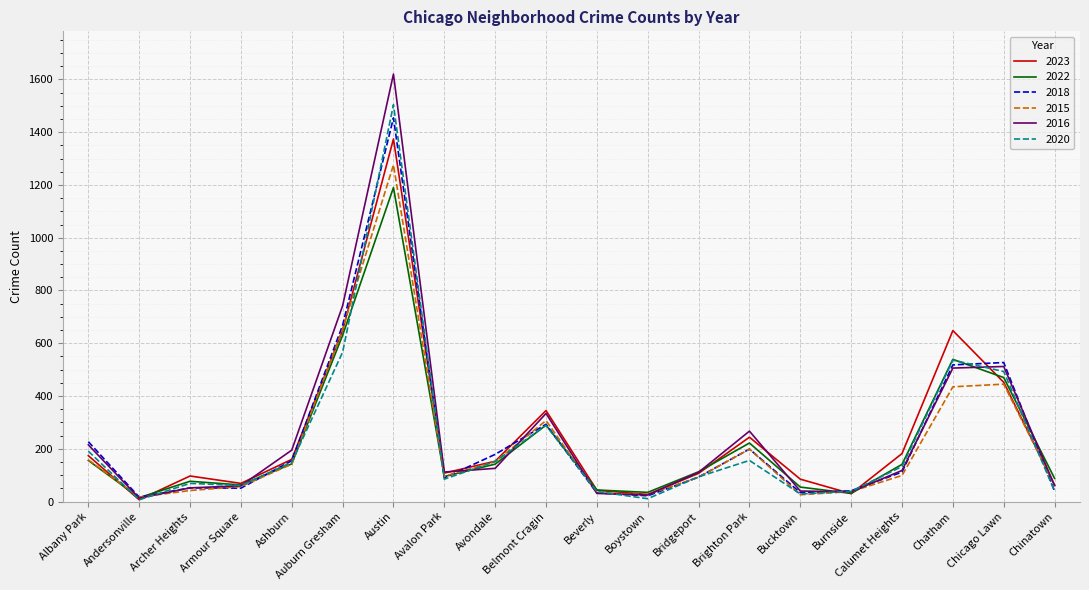

Is it true that 2020 equals 39 at Burnside?

True